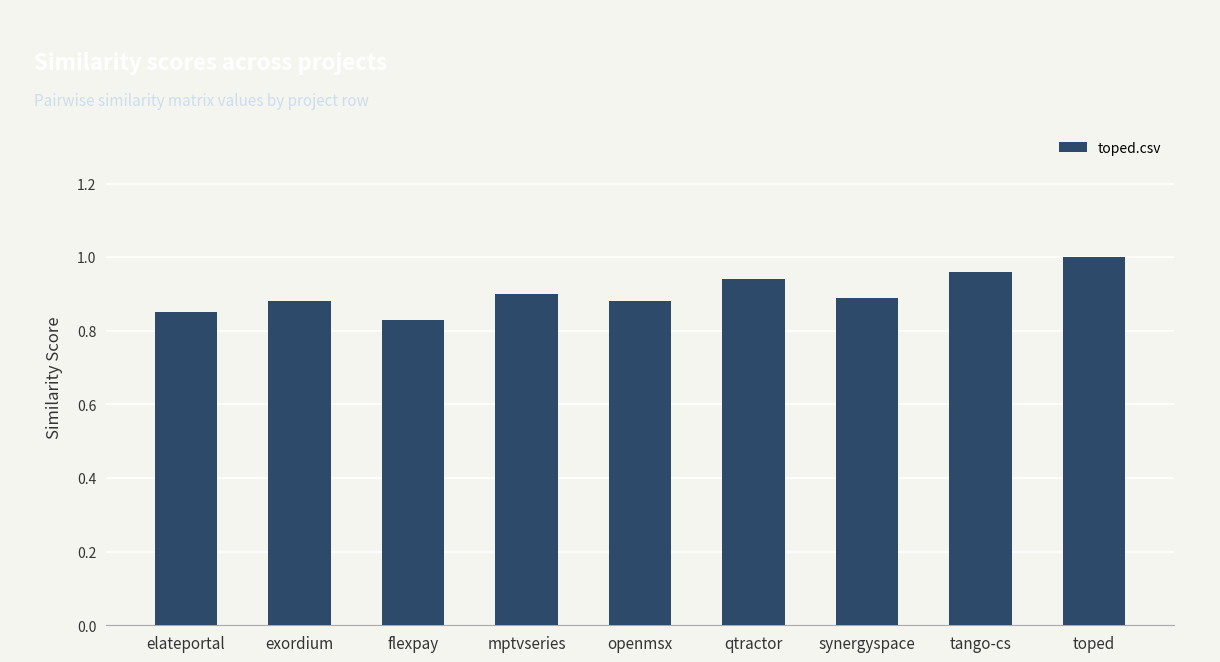

Which category has the highest value across all series?

toped